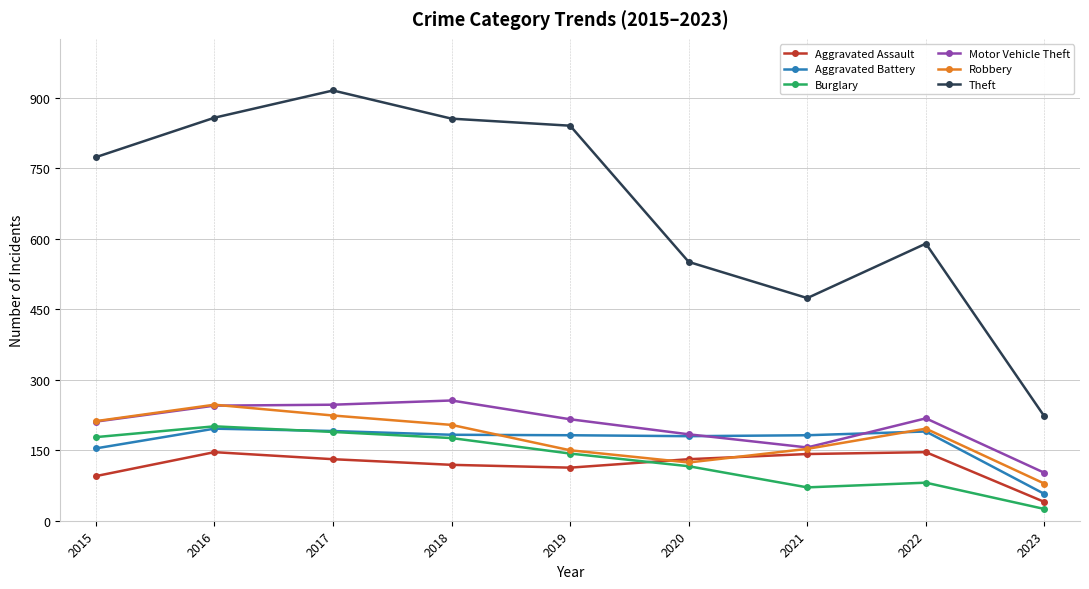

True or false: Aggravated Assault has a value of 146 at 2016.

True